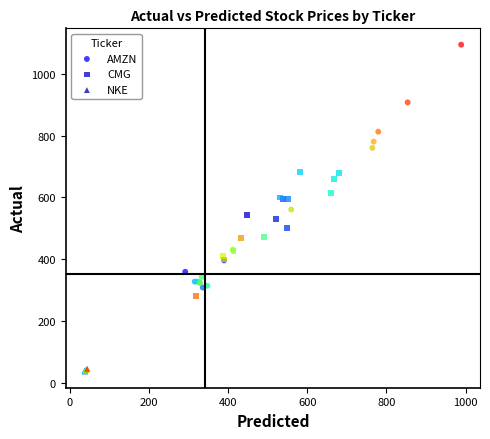

What are all the series names shown in the legend?

AMZN, CMG, NKE